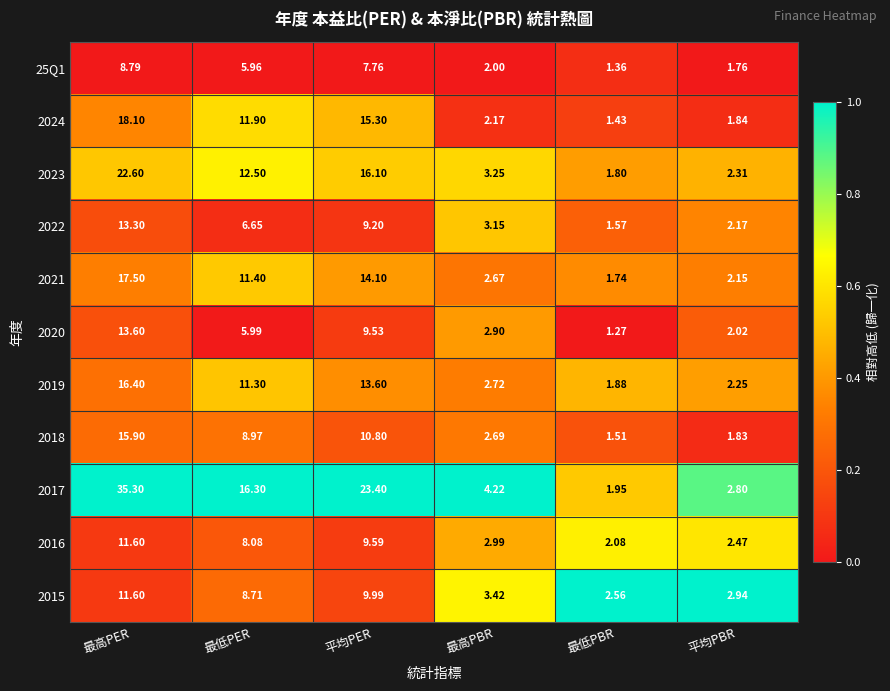

Where is 25Q1 nearest to the value 5?

最低PER